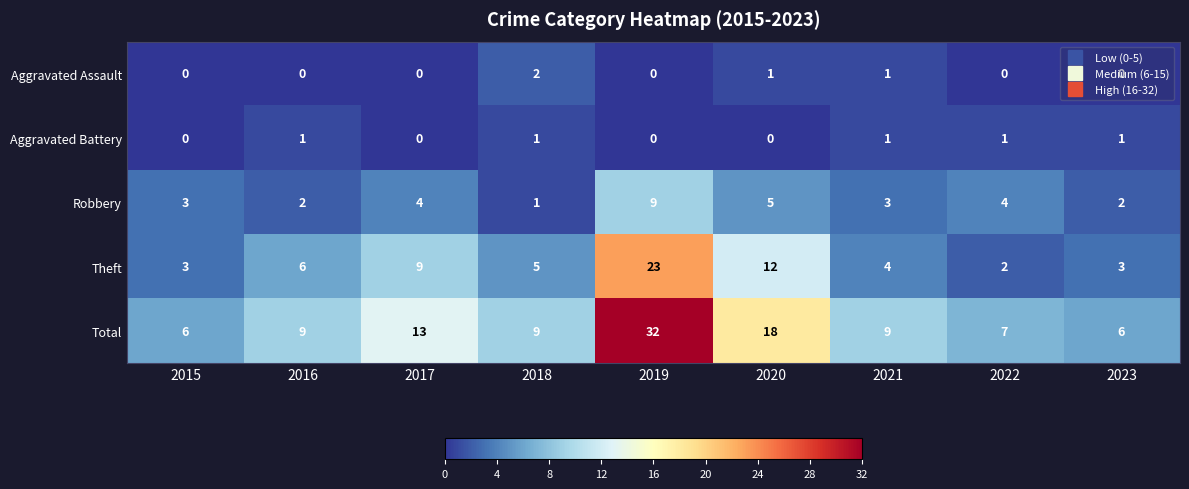

How many data points in Robbery are less than 3?

3